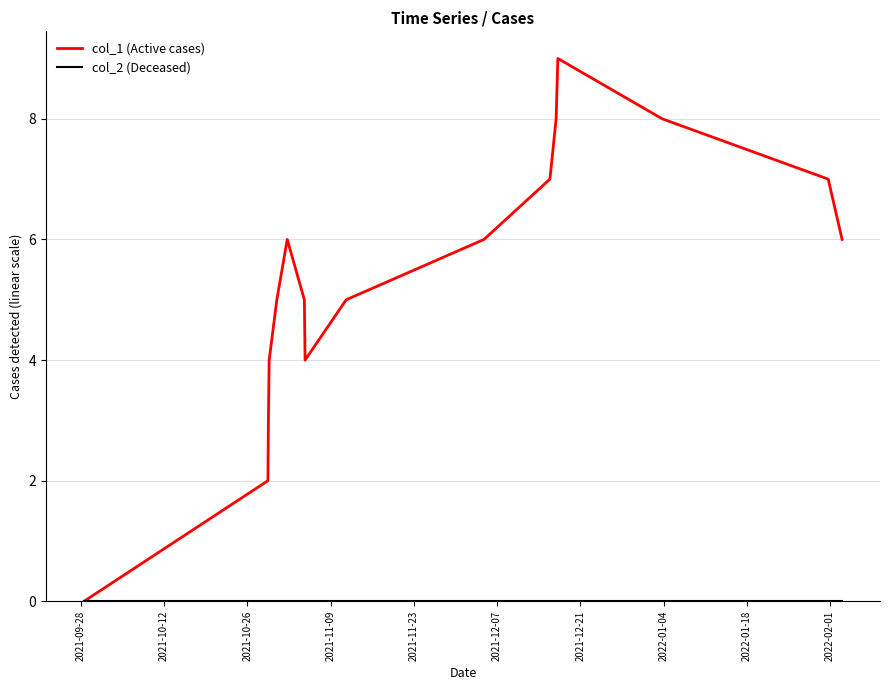

Which series has the largest total across all categories?

col_1 (Active cases)